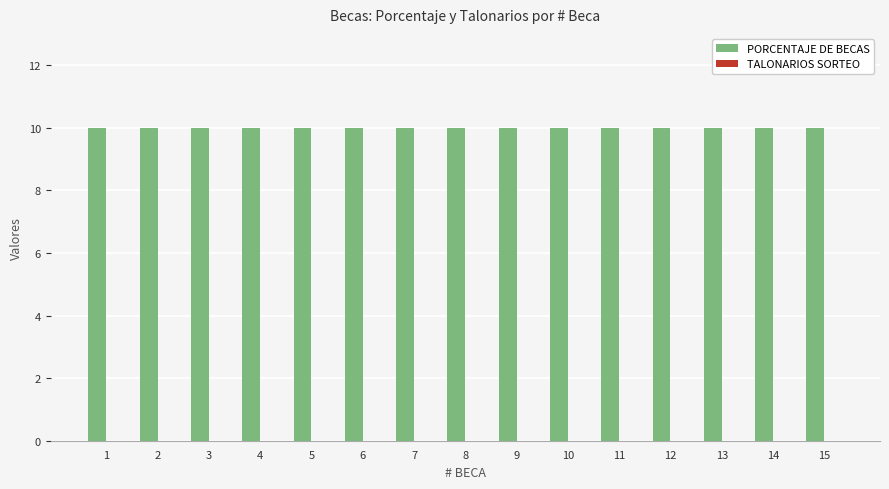

What are all the series names shown in the legend?

PORCENTAJE DE BECAS, TALONARIOS SORTEO